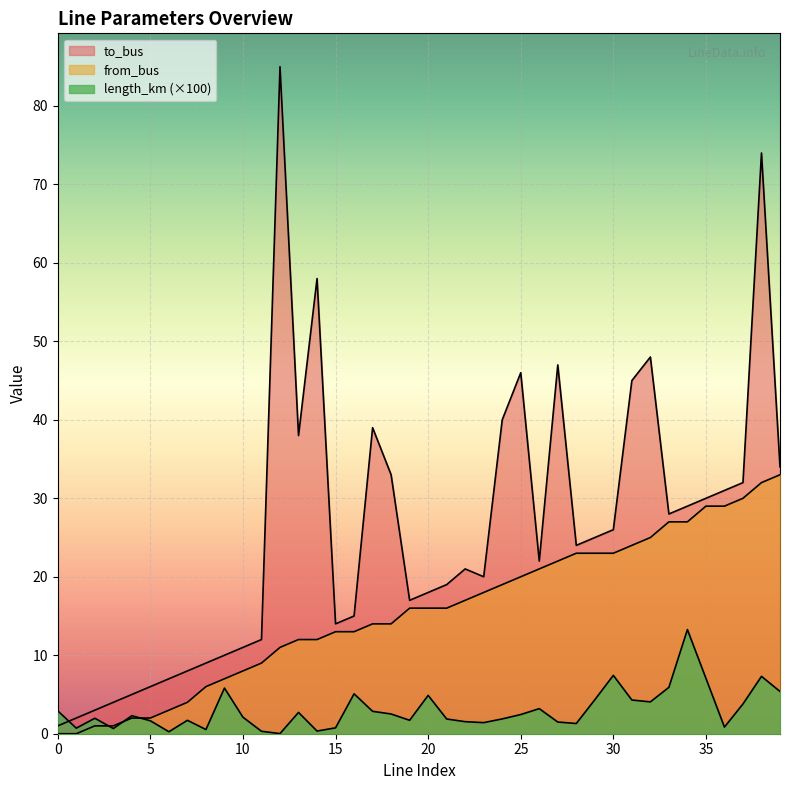

Rank the series at 1 from lowest to highest value.

from_bus, length_km, to_bus